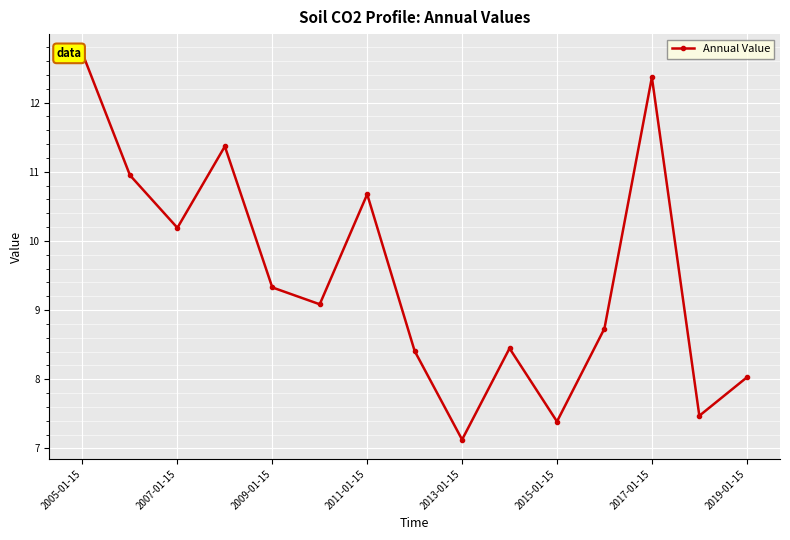

True or false: the data has more than 2 interior local peaks.

True